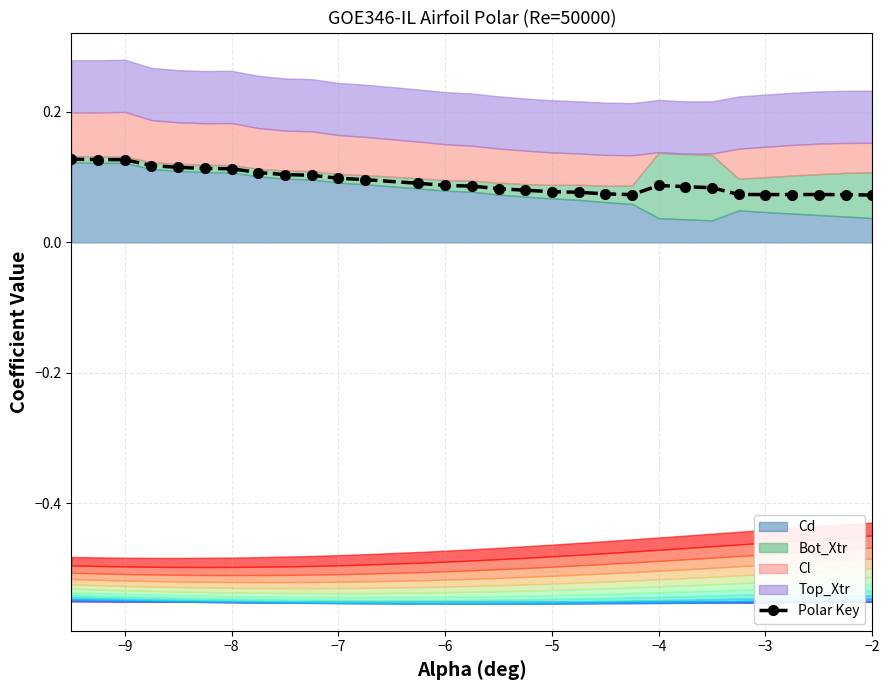

How many Polar Key values are between 0 and 1?

30